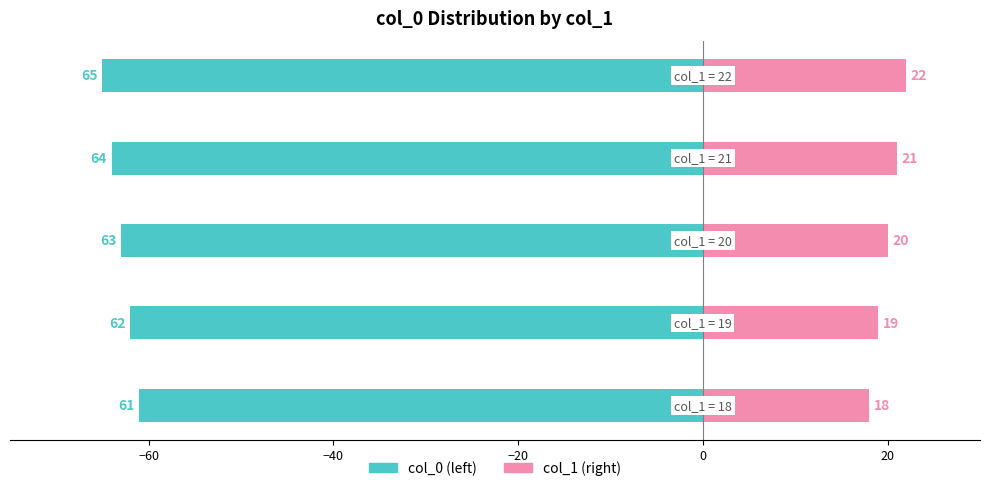

The value of col_1 (right) at 0 is 22. True or false?

True